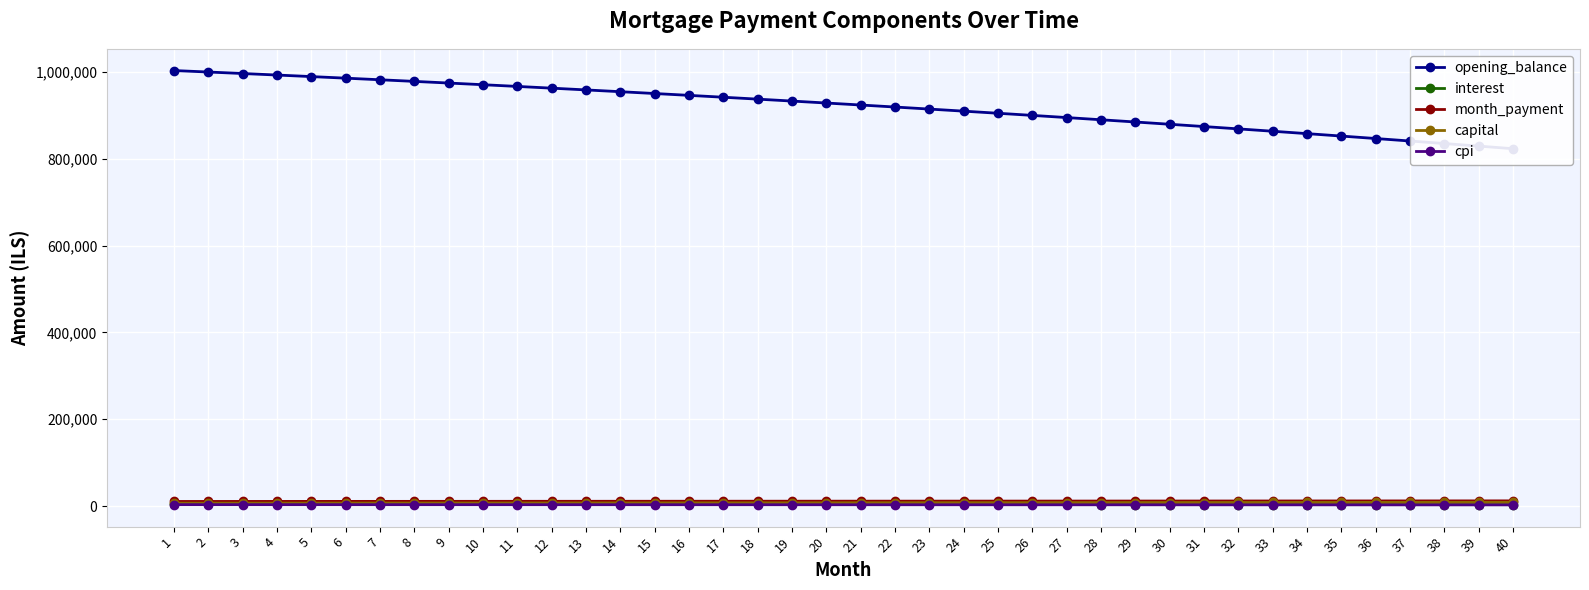

What value does the opening_balance series have at 33?

863356.5